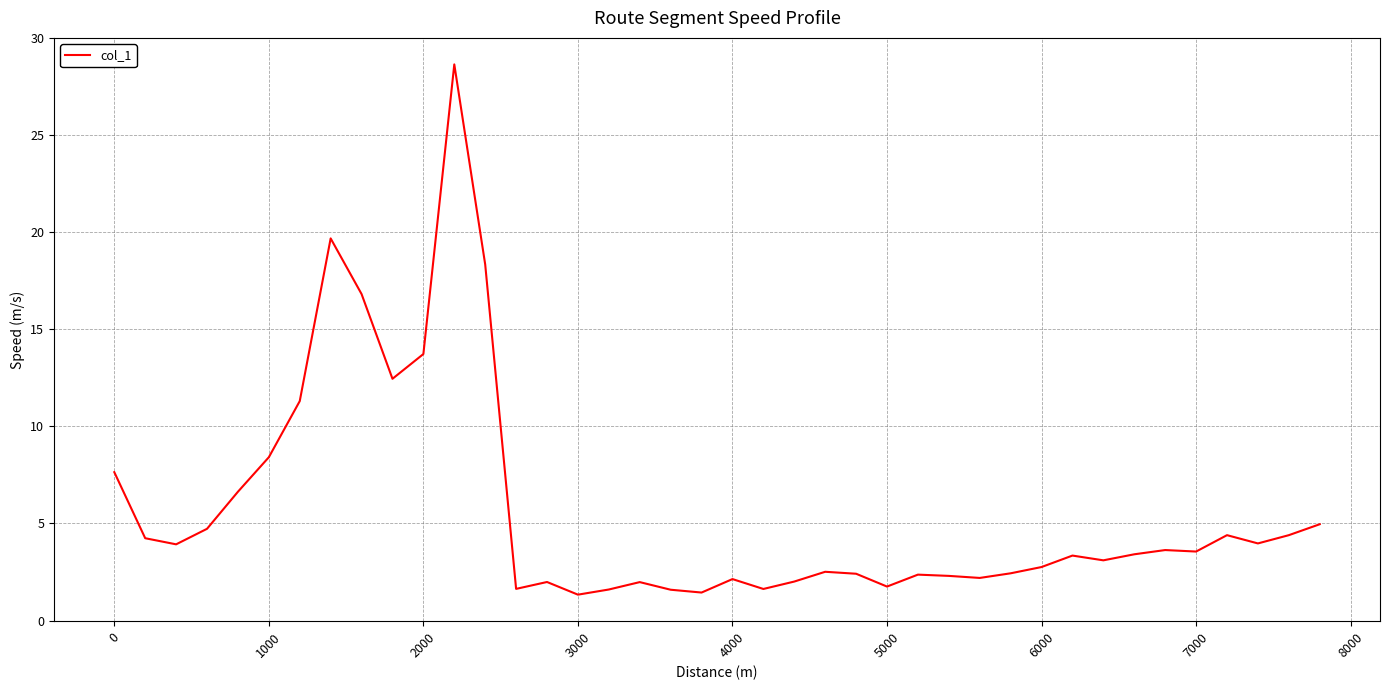

What is the greatest value displayed?

28.6